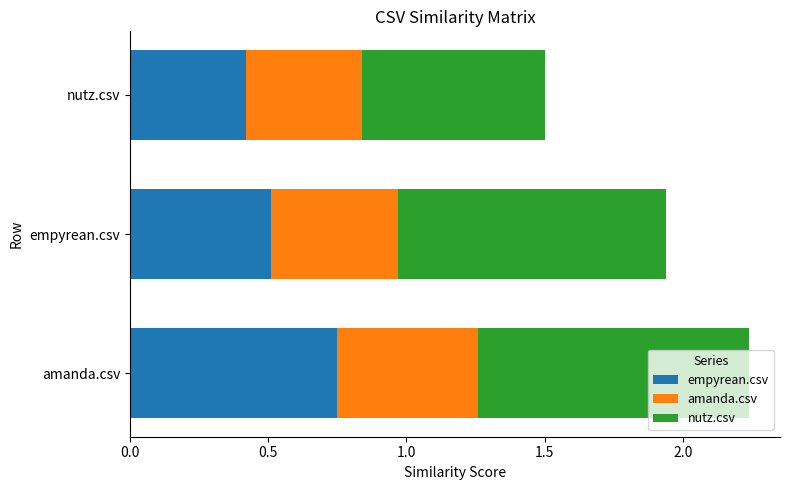

Which category has the lowest value in the empyrean.csv series?

nutz.csv